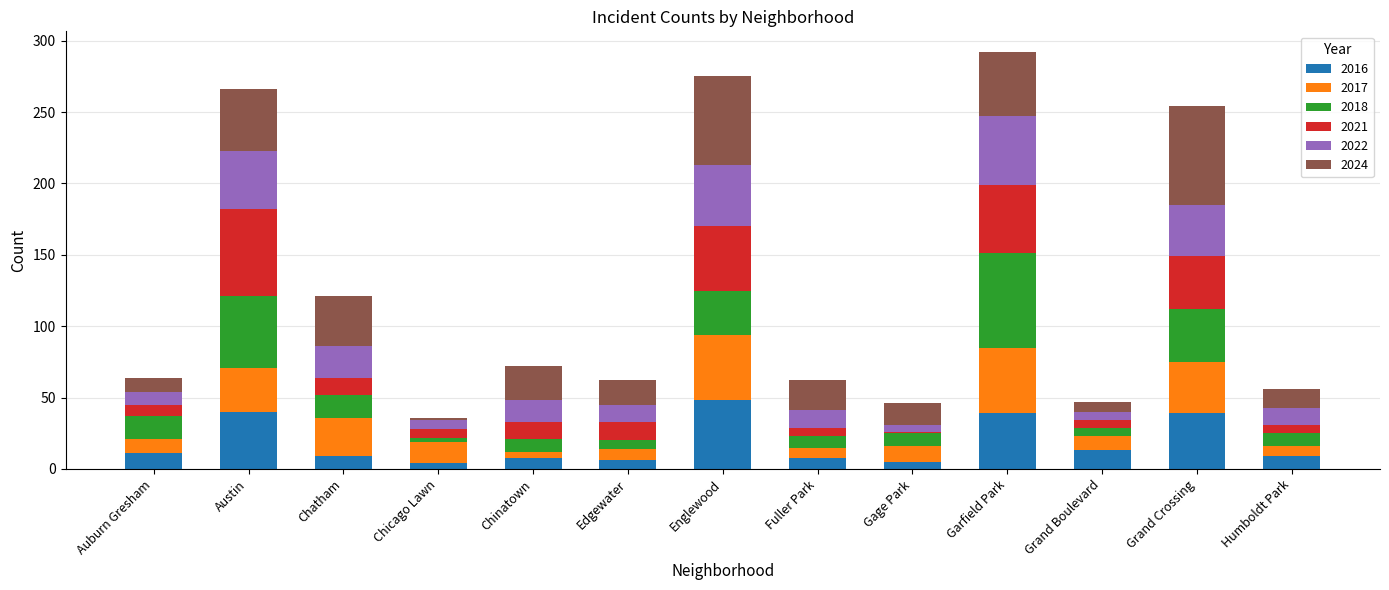

At which label does 2016 reach its peak?

Englewood